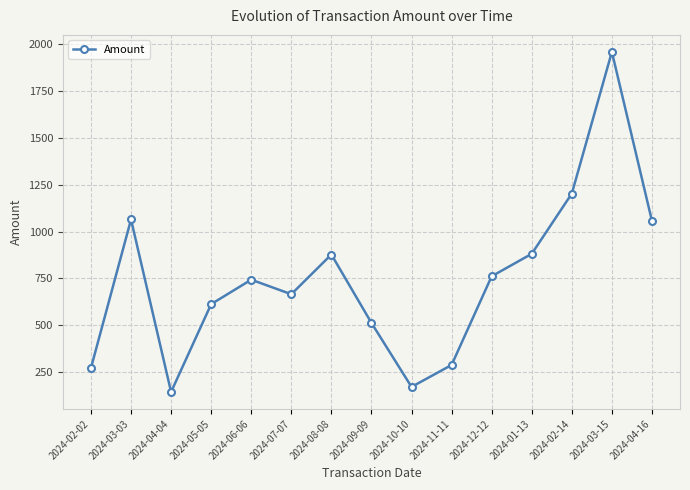

Is it true that the value at 2024-09-09 is 512.5?

True